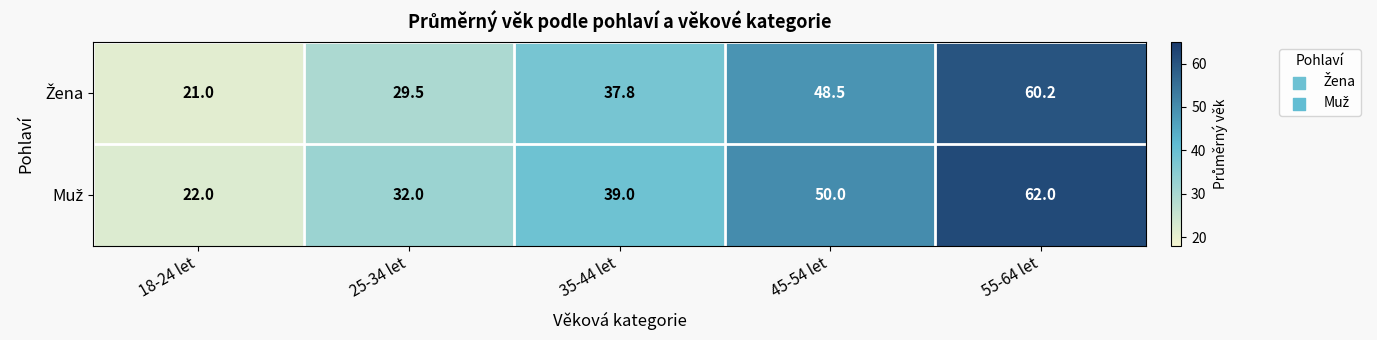

At how many categories does at least one series exceed 34?

3